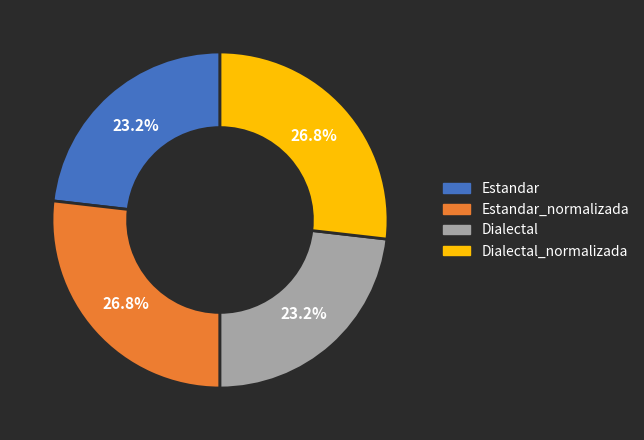

Is there any slice that represents more than half of the pie?

No